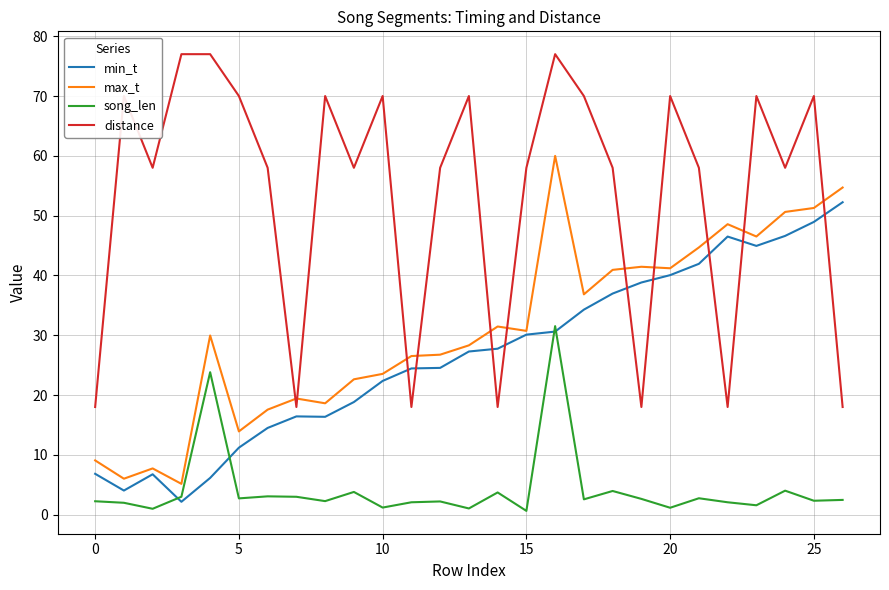

True or false: max_t and song_len intersect in this chart.

False